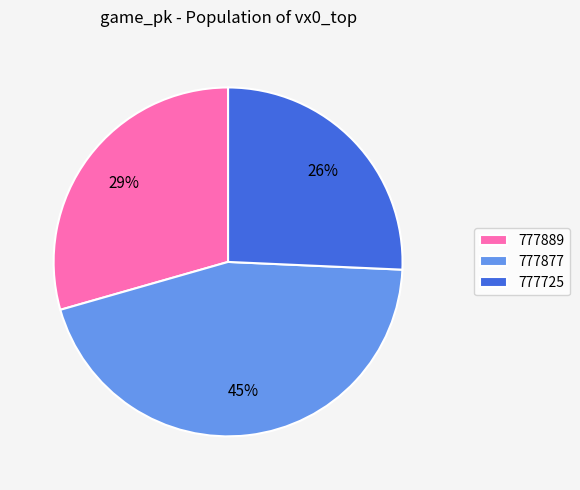

To the nearest percent, what portion does 777877 represent?

45%